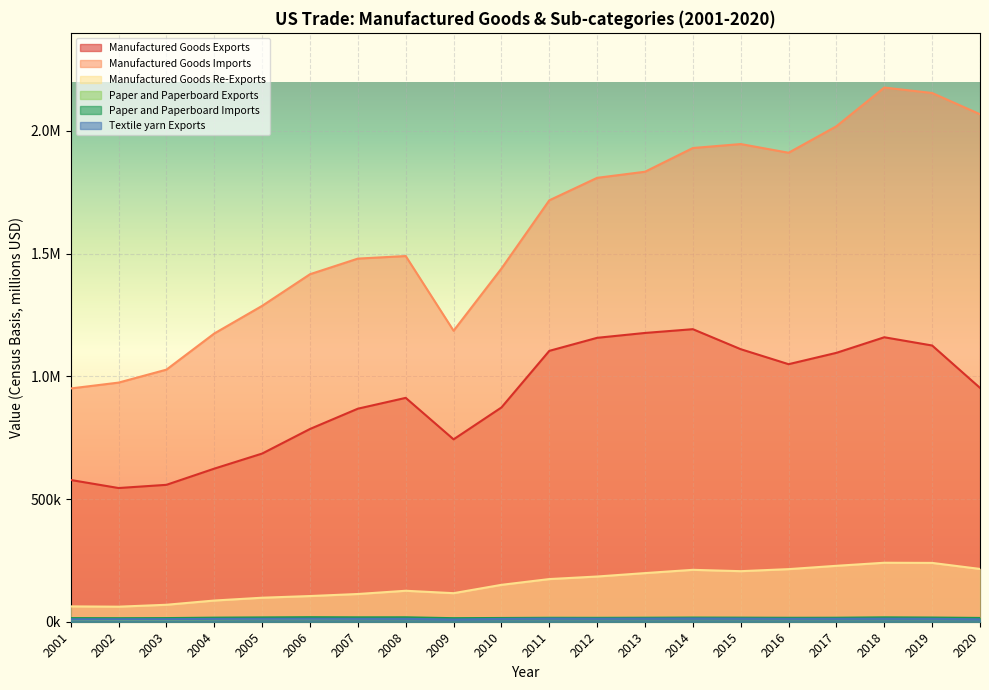

Which has a higher value, 2001 or 2008?

2008